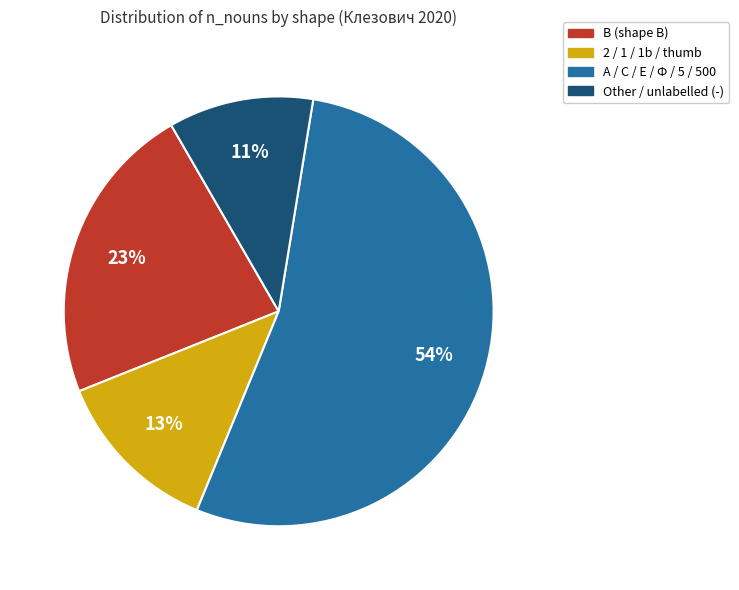

Which category has the smallest portion of the pie?

Other / unlabelled (-)